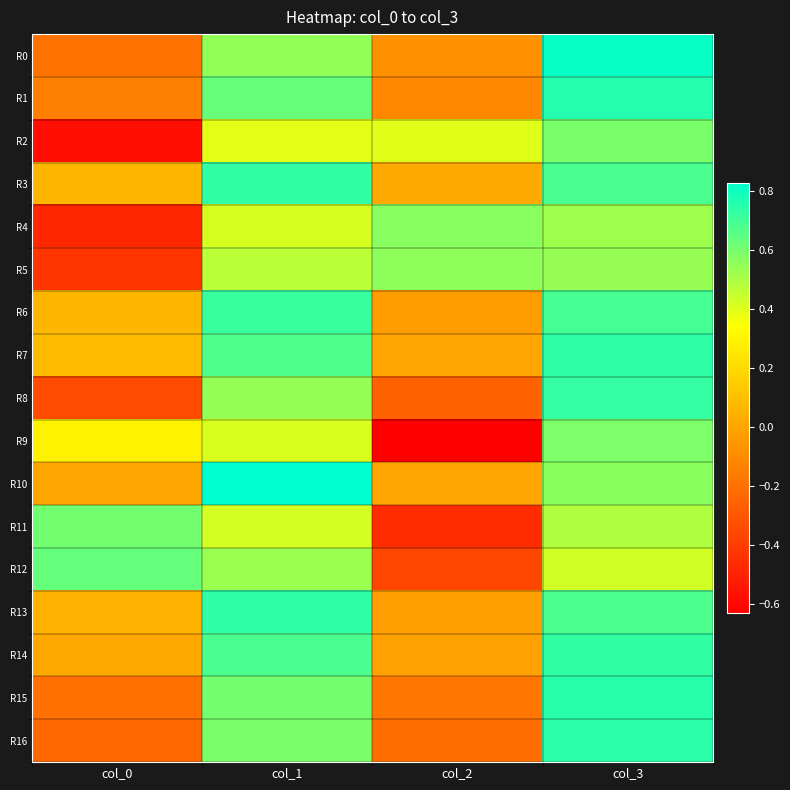

Which series has the largest range (max minus min)?

R9